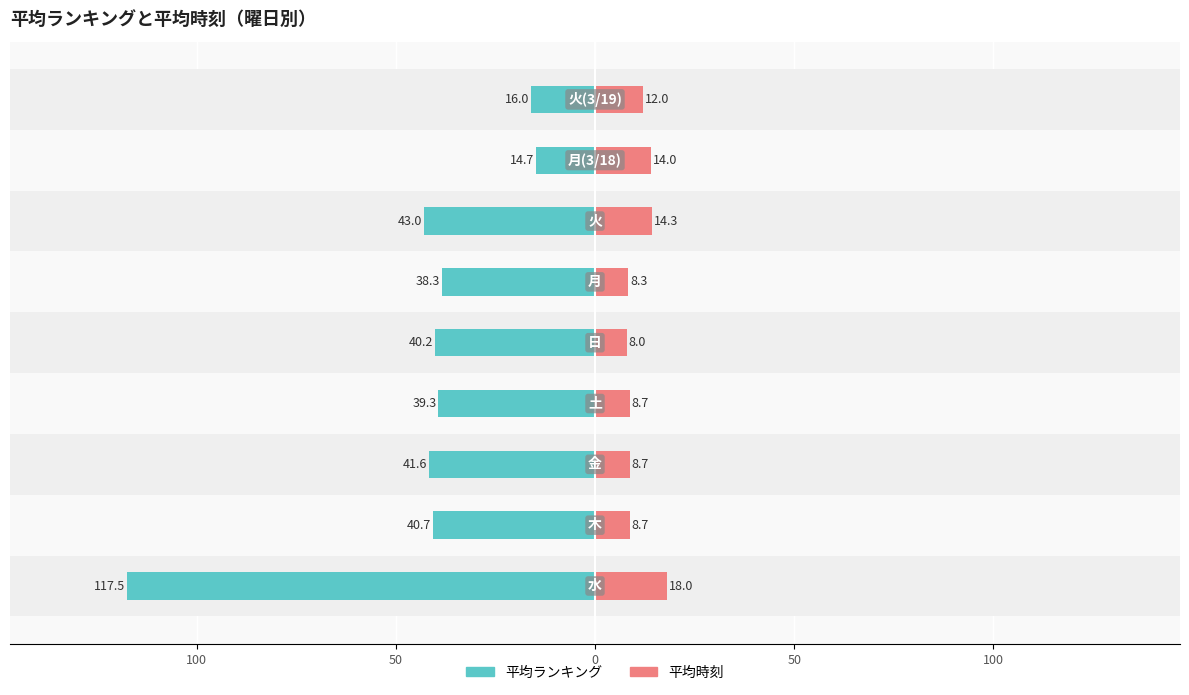

How many categories are shown in the chart?

9